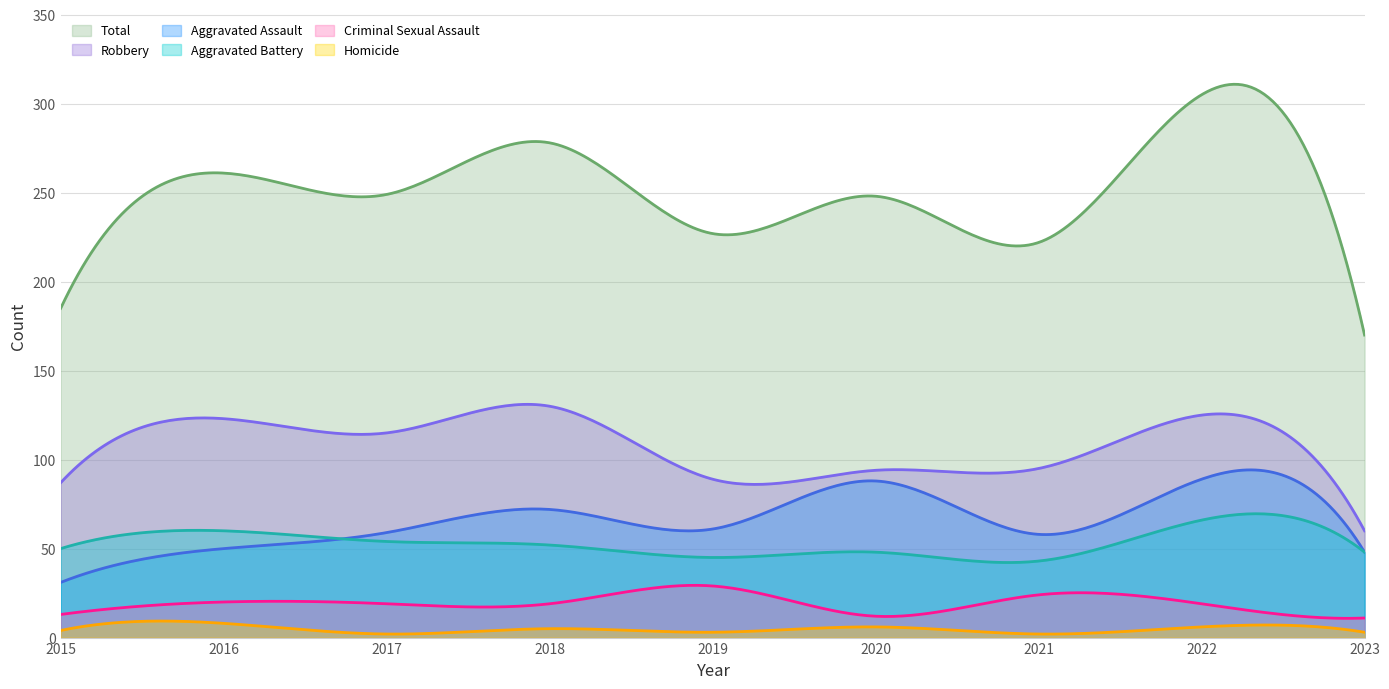

List the series in order of their peak value, highest first.

Total, Robbery, Aggravated Assault, Aggravated Battery, Criminal Sexual Assault, Homicide